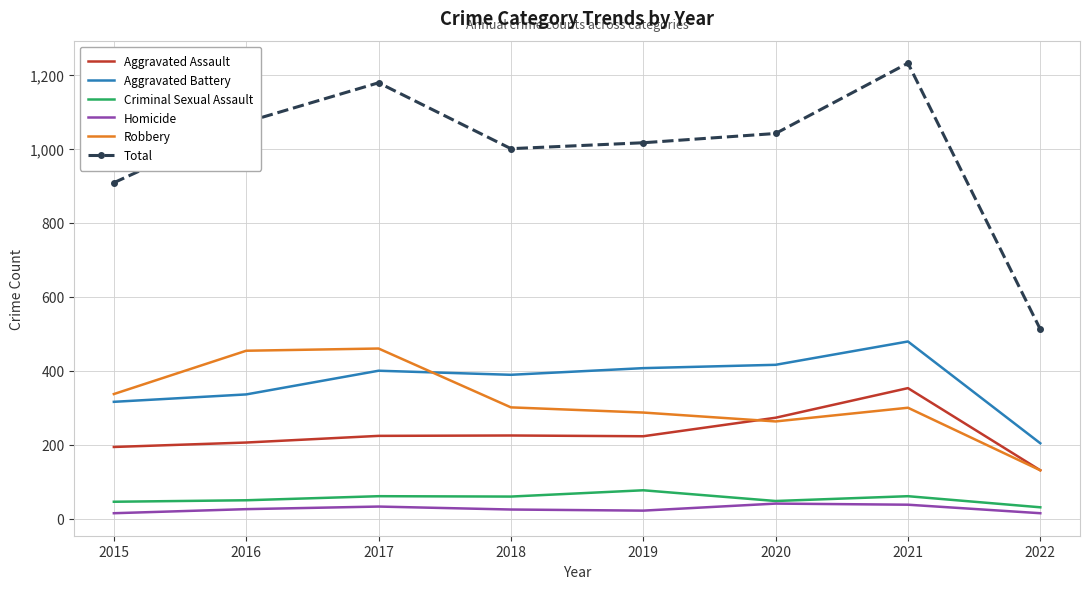

What is the approximate value of Criminal Sexual Assault at 2021?

61